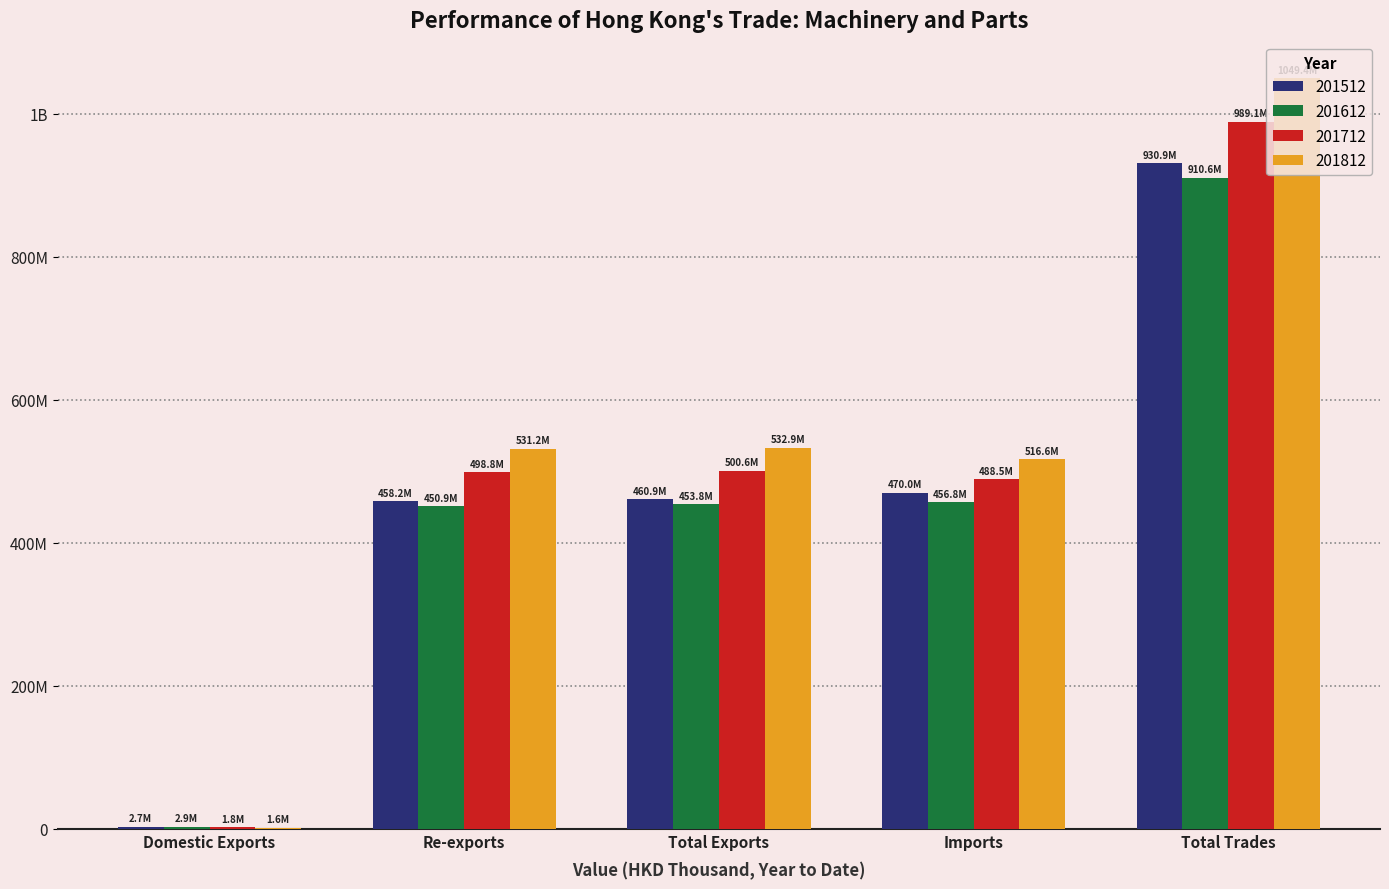

Does the chart contain stacked bars?

No